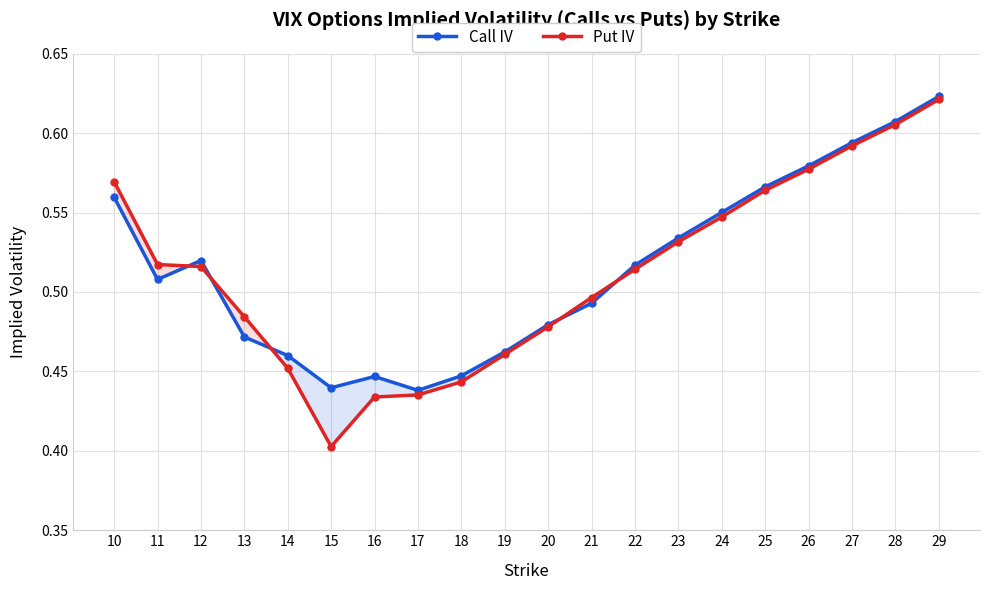

How many times do Put IV and Call IV cross each other?

5